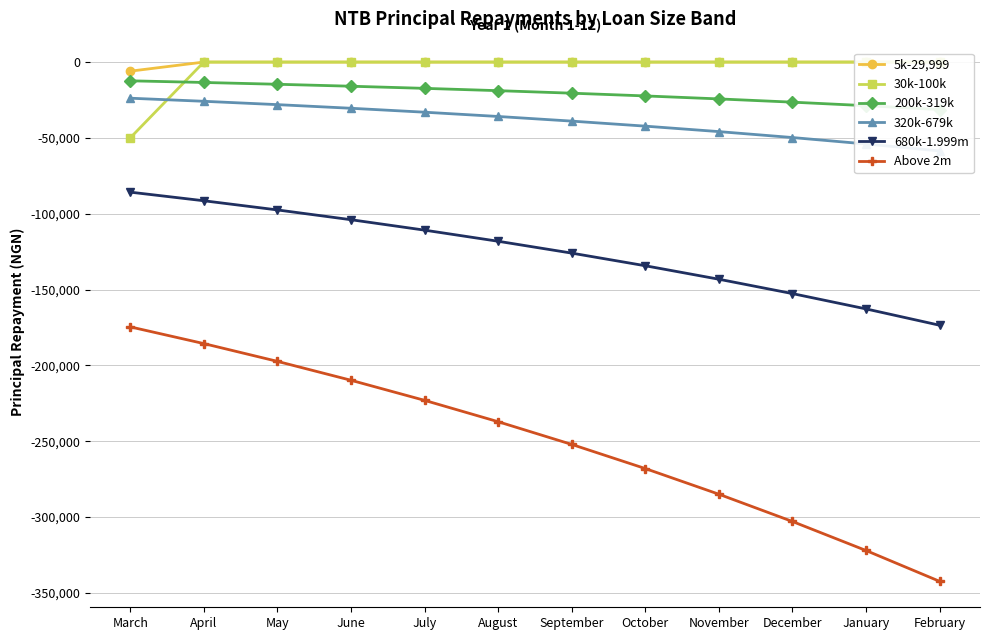

At which category is the sum across all series the highest?

April